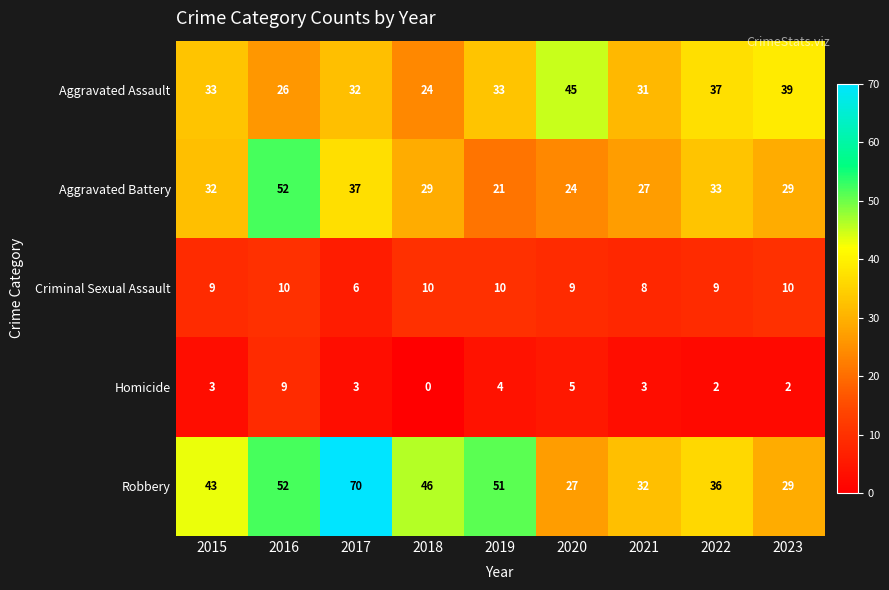

How many data points in Robbery are less than 43?

4